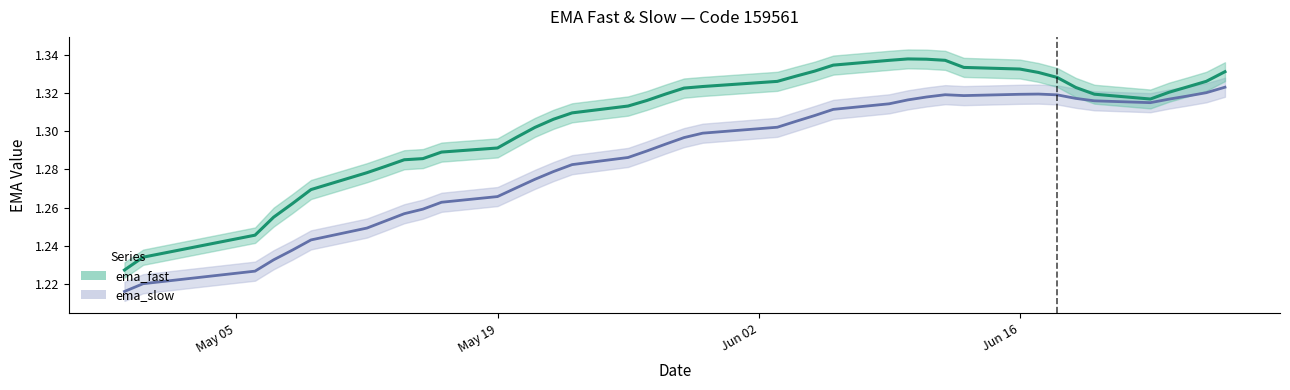

What are all the series names shown in the legend?

ema_fast, ema_slow